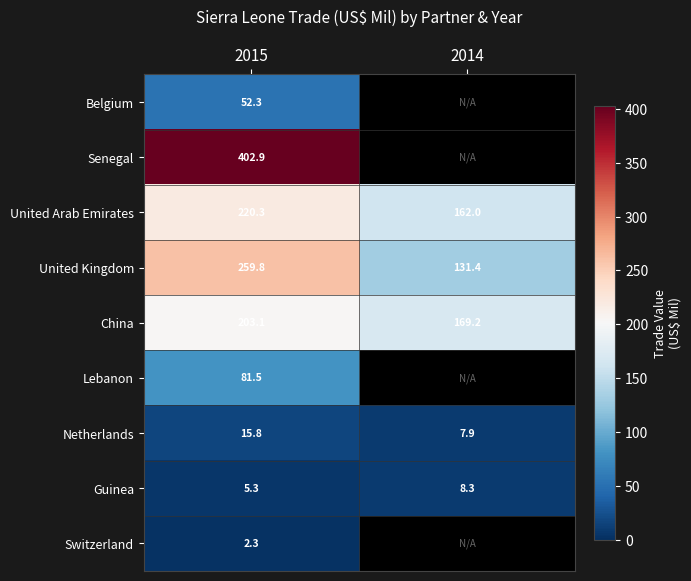

At which category is the sum across all series the highest?

2015